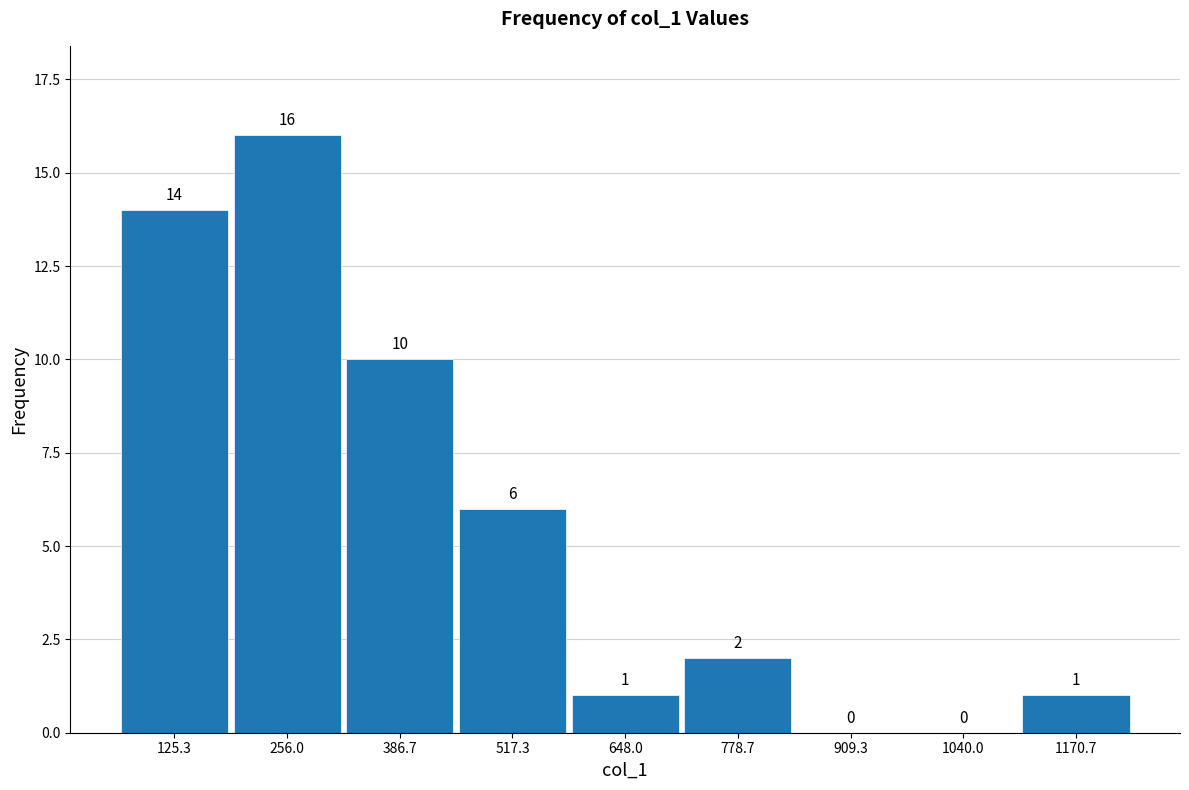

Reading left to right, list every bar in this chart as the range it spans on the x-axis followed by its height. The bar edges are not printed on the chart, so give them approximately, as read against the axis.

60 to 200: 14
200 to 320: 16
320 to 460: 10
460 to 580: 6
580 to 720: 1
720 to 840: 2
840 to 980: 0
980 to 1100: 0
1100 to 1240: 1